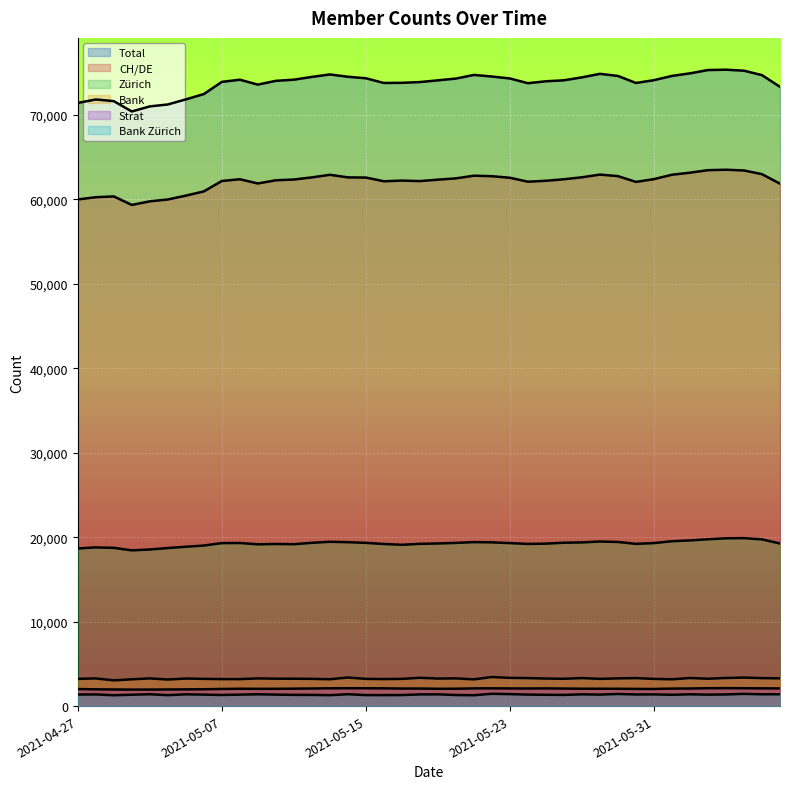

Where is chde nearest to the value 61437?

2021-06-07